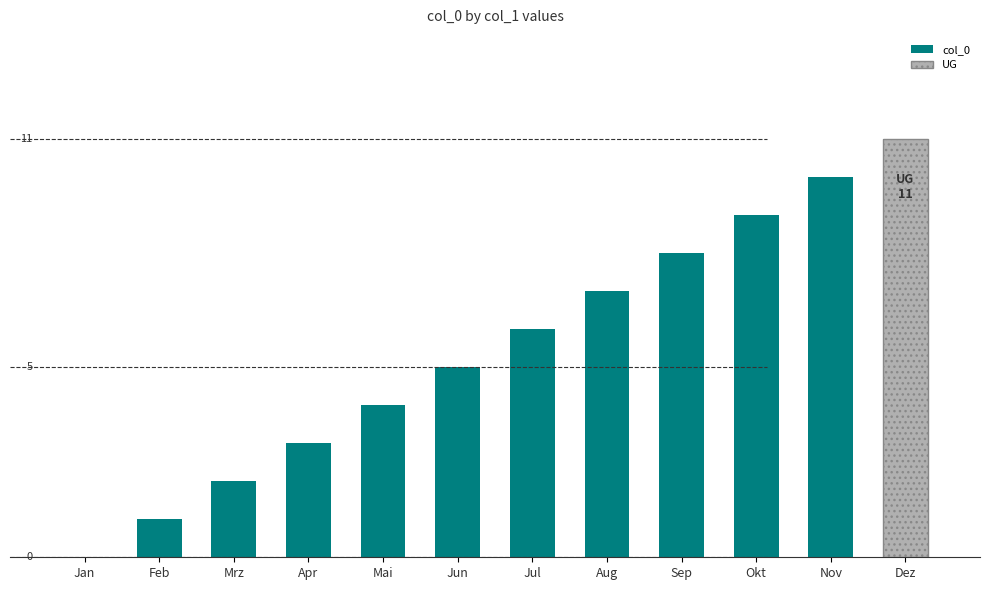

What position from the right is Jul?

6